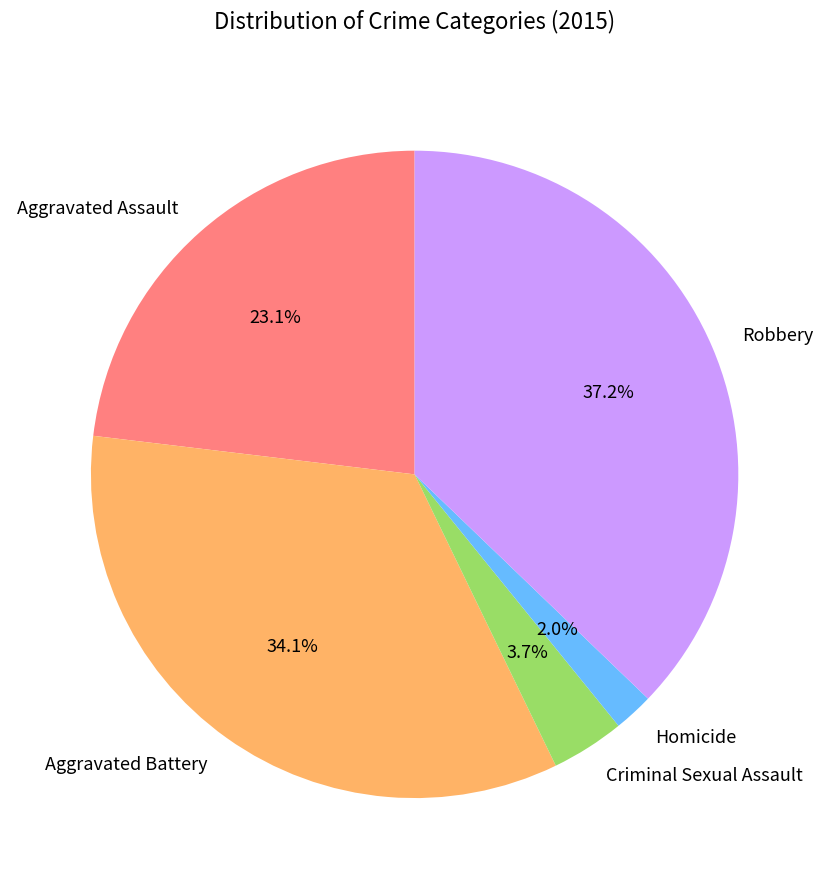

To the nearest percent, what is the combined percentage of Aggravated Battery and Homicide?

36%